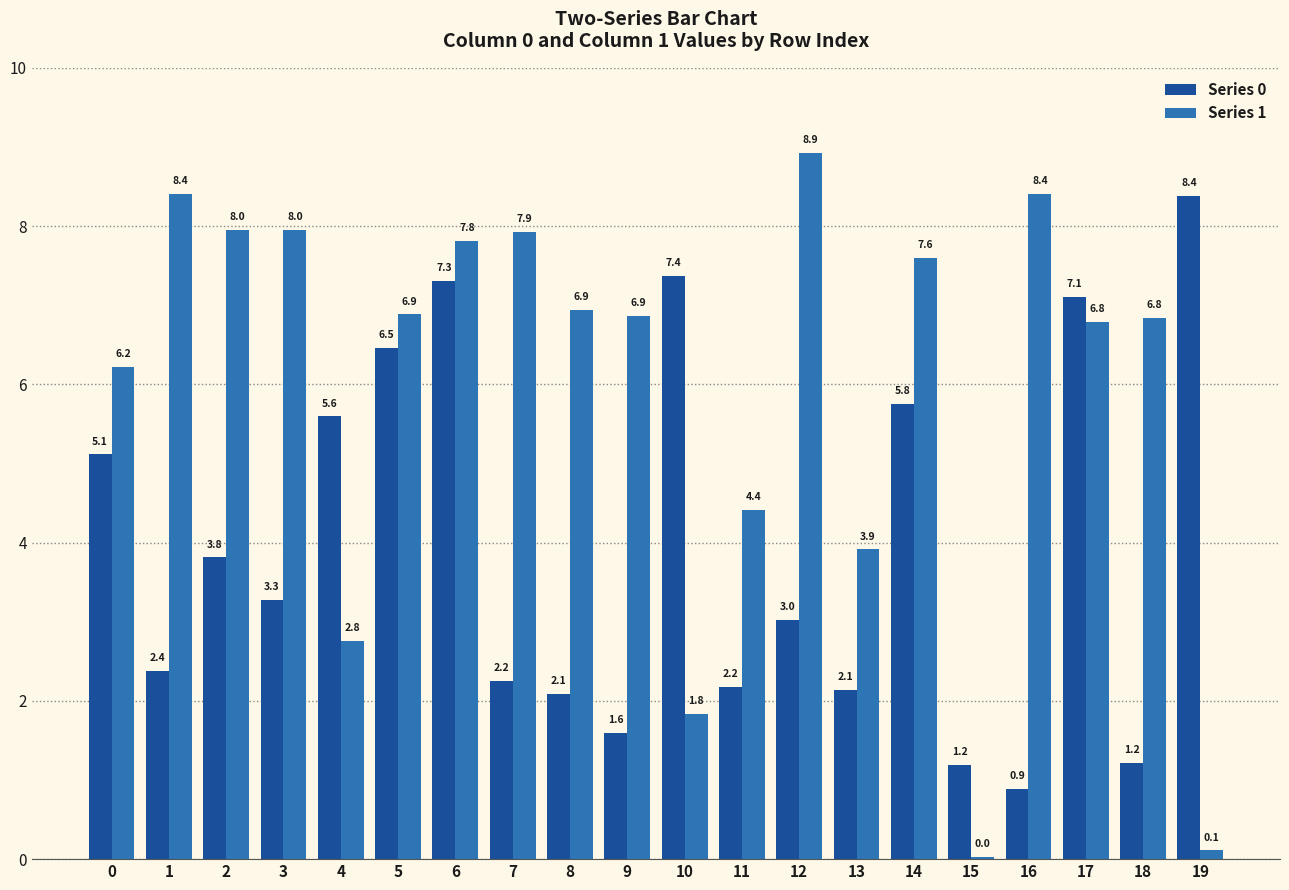

How many groups of bars are there?

20